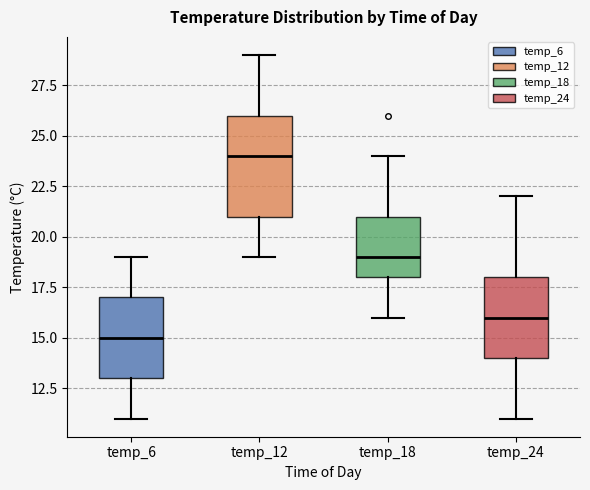

Comparing the boxes themselves (not the whiskers), which one is the tallest?

temp_12